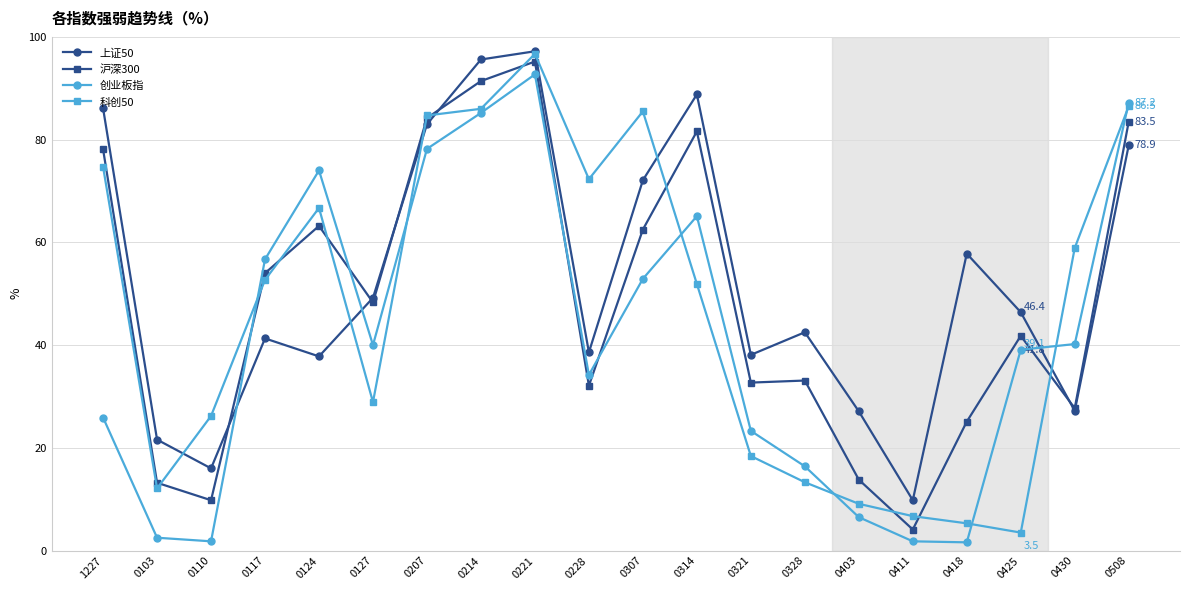

Where is the first local minimum for 沪深300?

0110